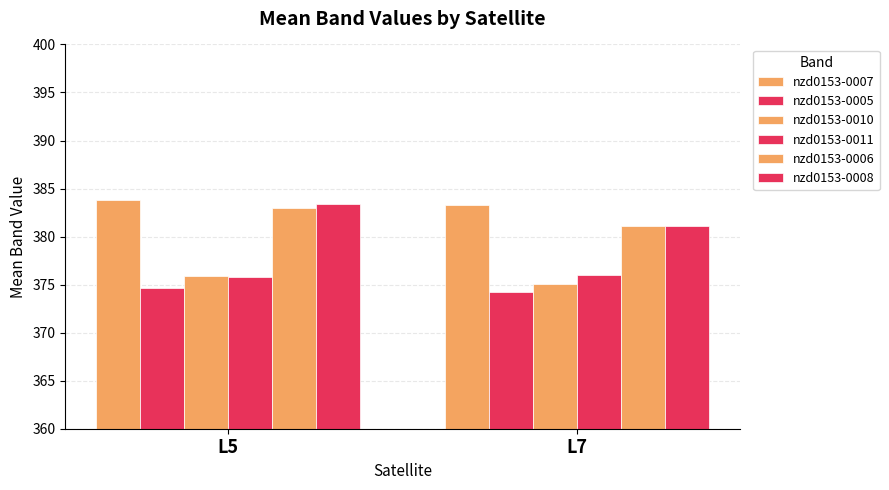

At which label does nzd0153-0005 reach its minimum?

L7